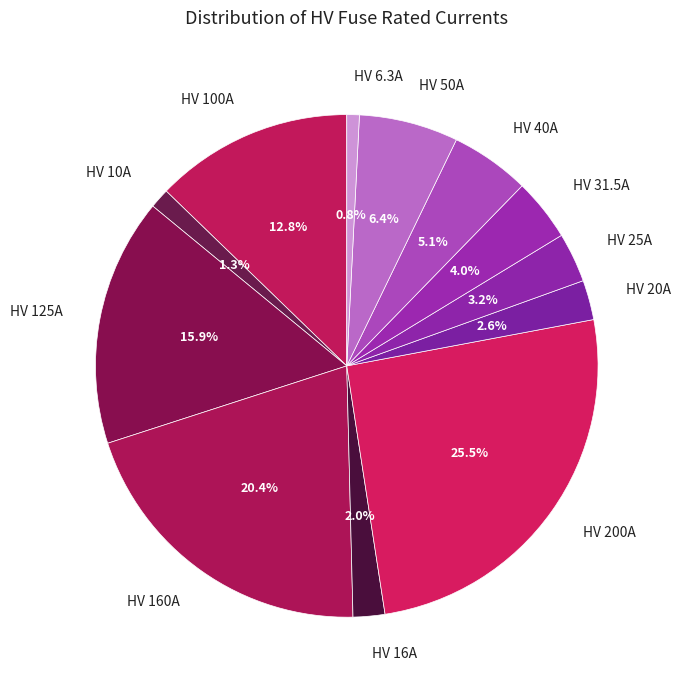

Count the number of slices in the pie.

12